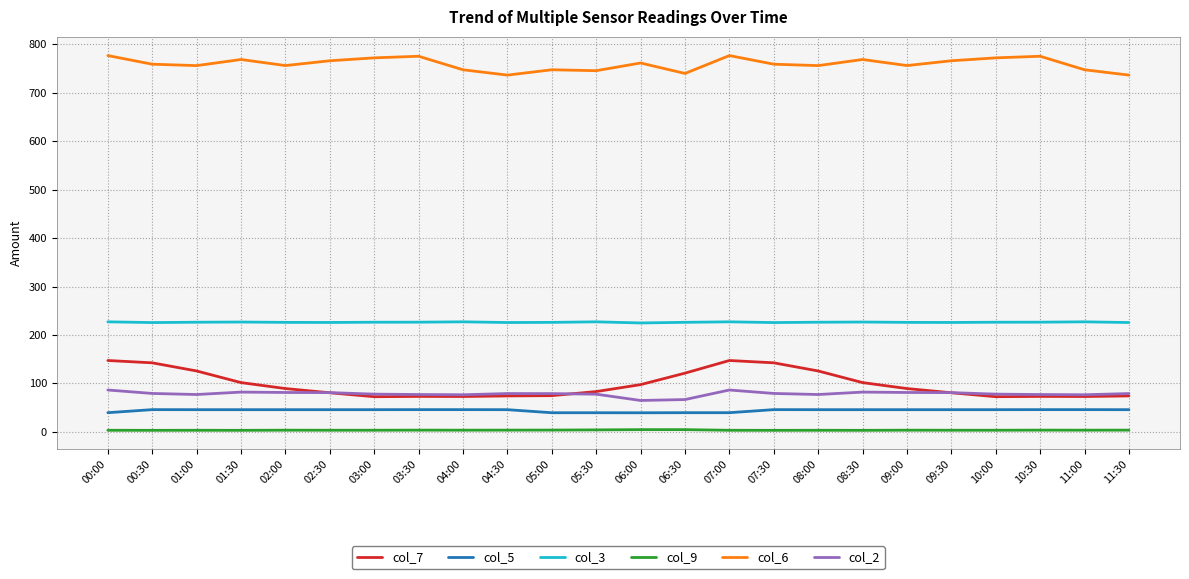

What position from the right is 10:30?

3